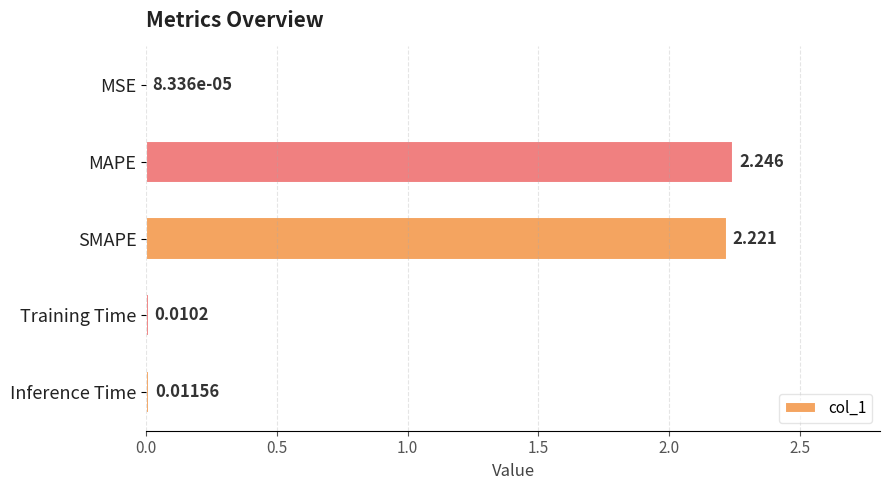

At which category does the chart reach its peak across all series?

MAPE